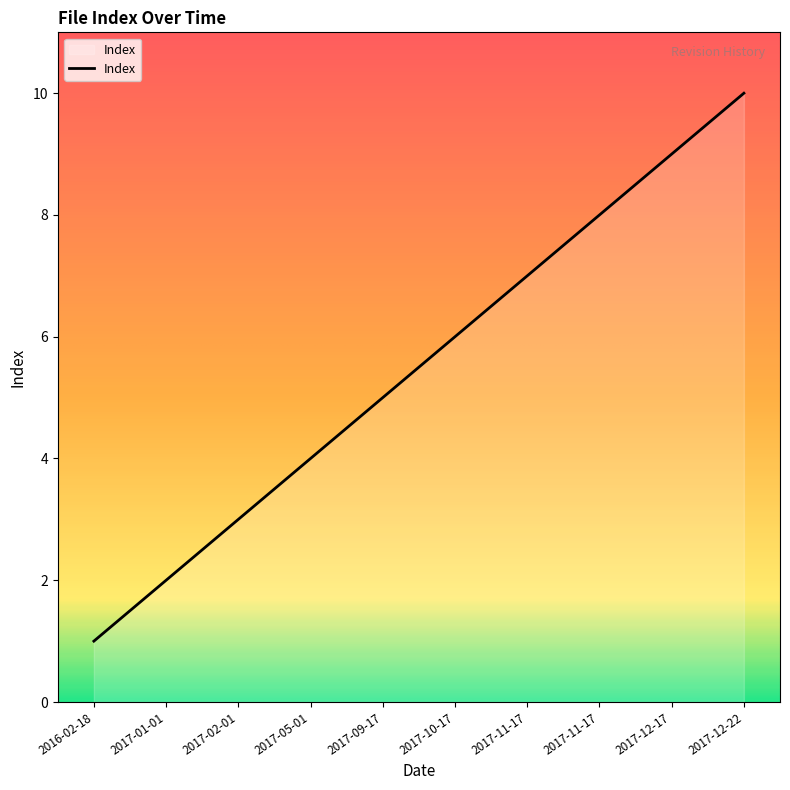

How many distinct data groups are displayed?

1